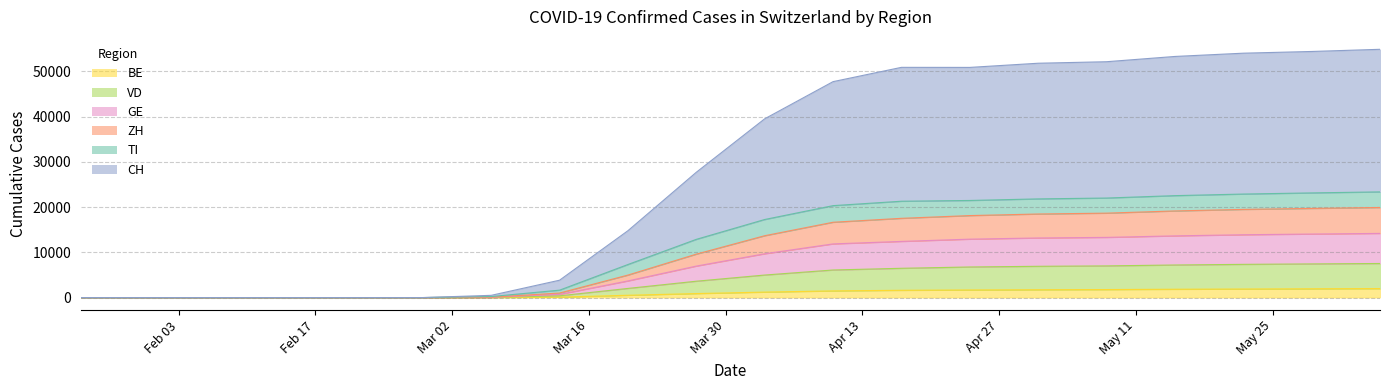

At which category is the sum across all series the highest?

2020-06-05